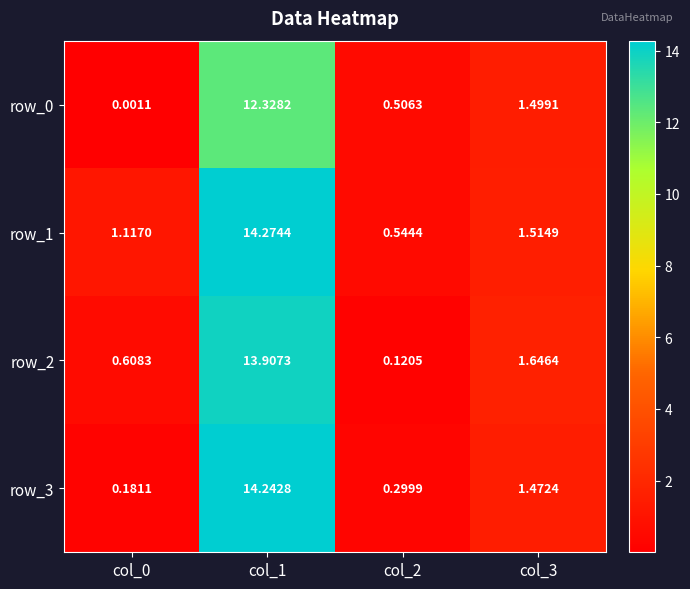

Is the value of row_2 at col_1 greater than the value of row_3 at col_1?

No